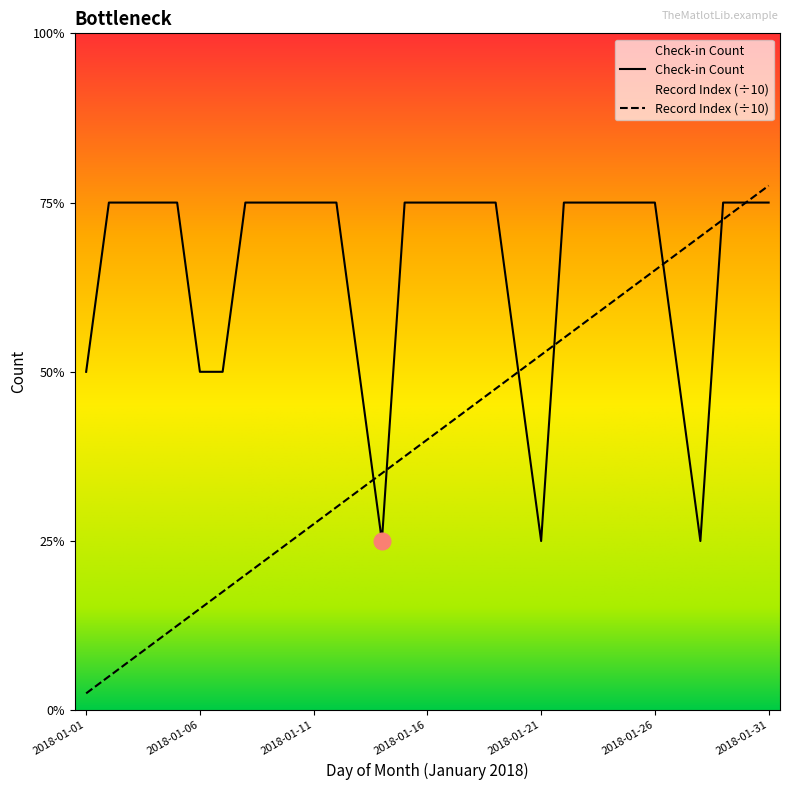

How many data points in Check-in Count are less than 3?

9